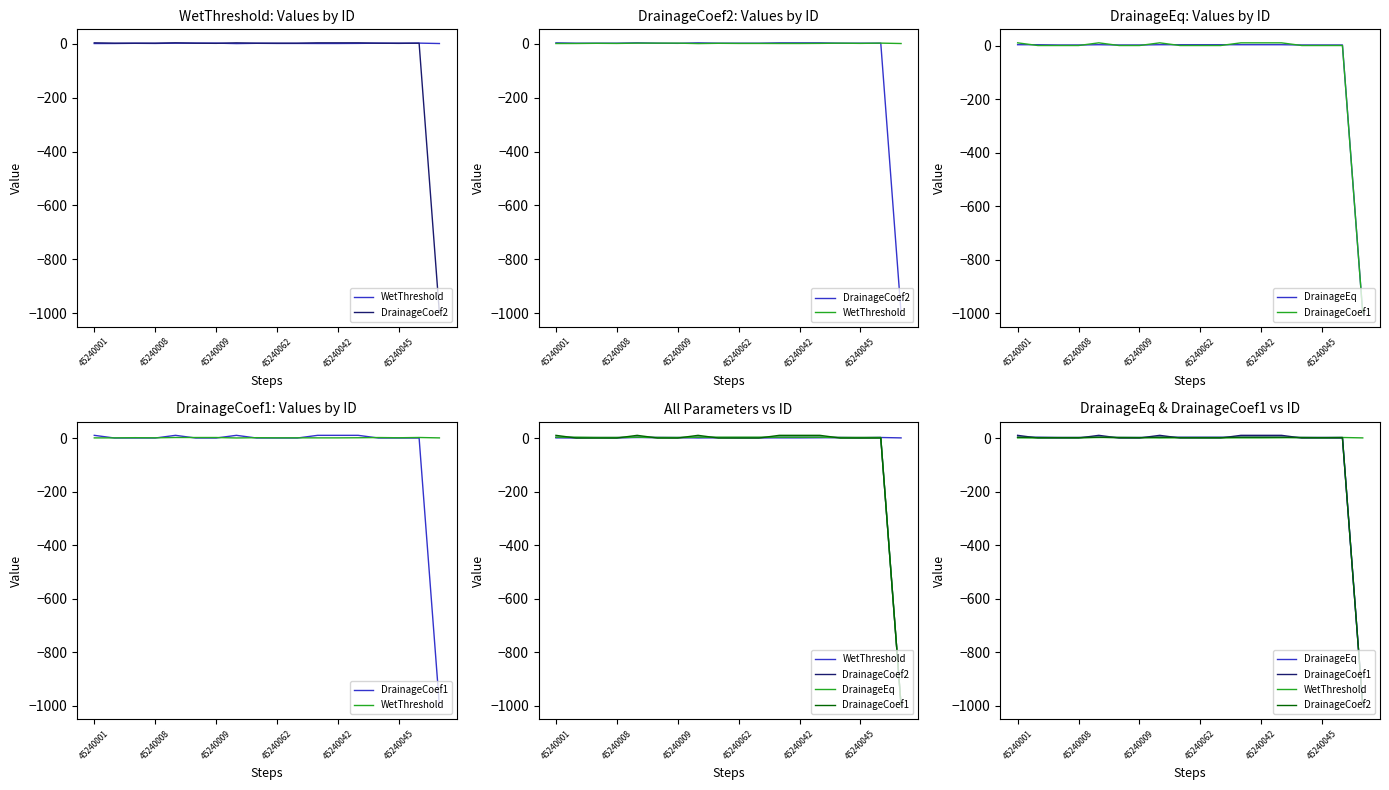

What is the difference between the maximum and minimum values in the WetThreshold series?

1.8